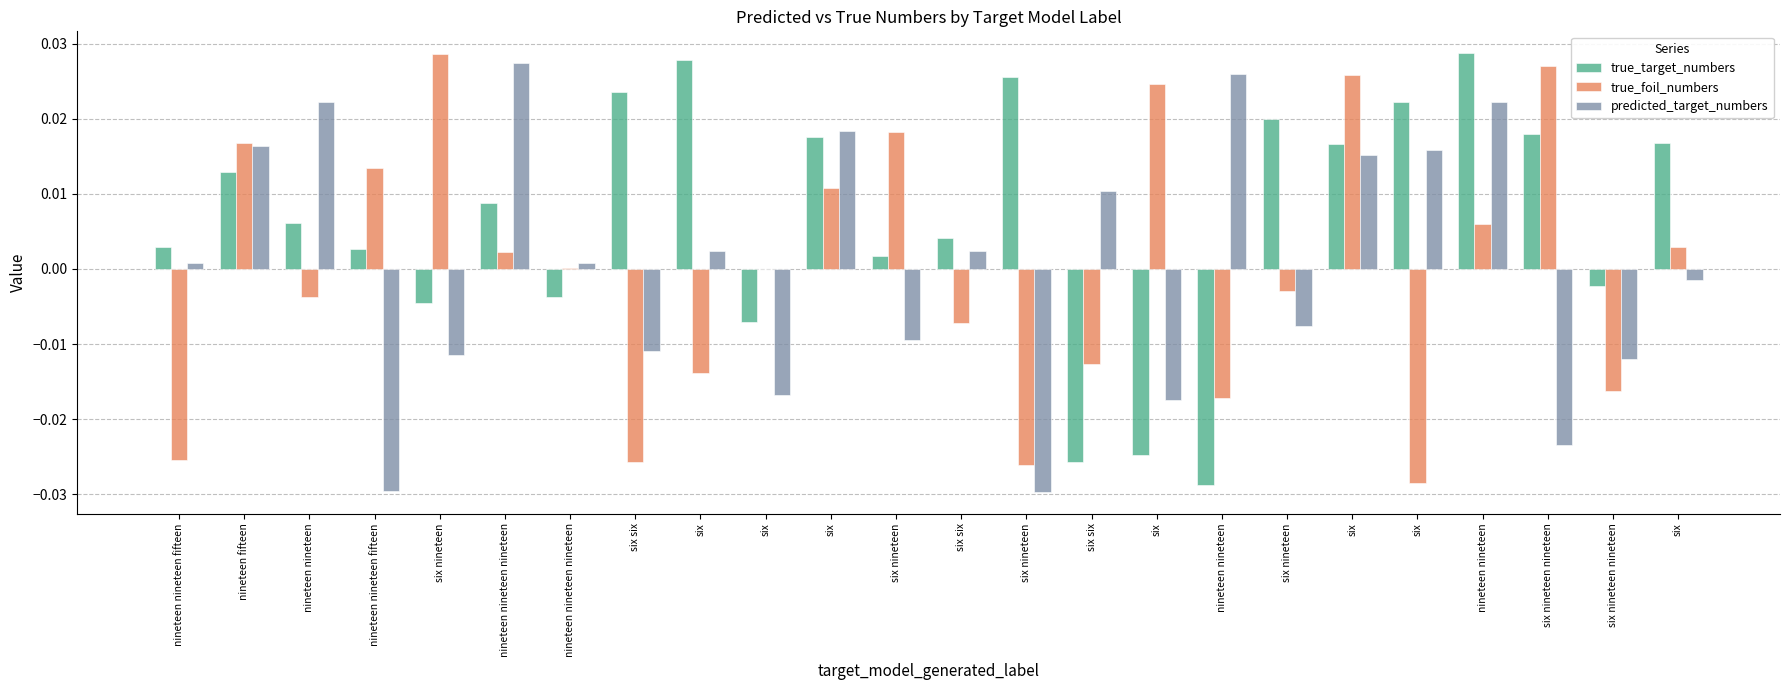

Which series changed the most between nineteen fifteen and six nineteen nineteen?

predicted_target_numbers